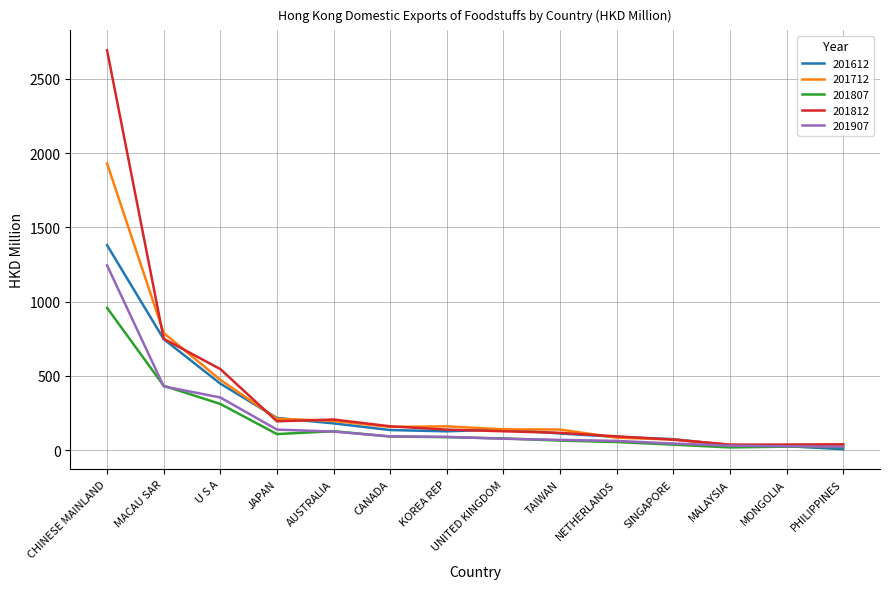

At which category is the sum across all series the highest?

CHINESE MAINLAND